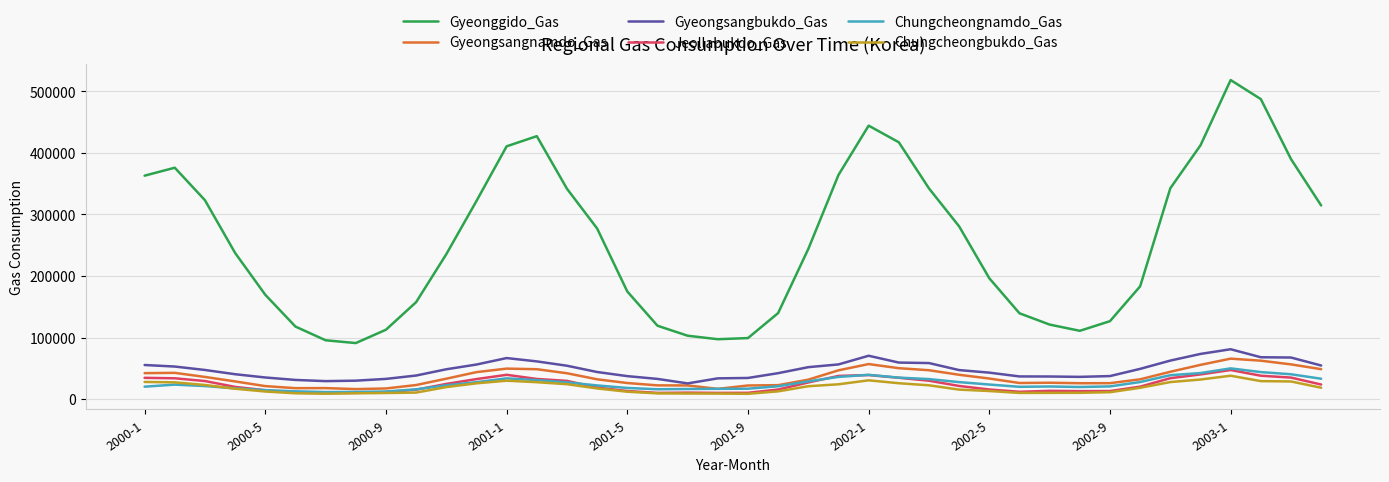

Which series has the widest spread of values?

Gyeonggido_Gas